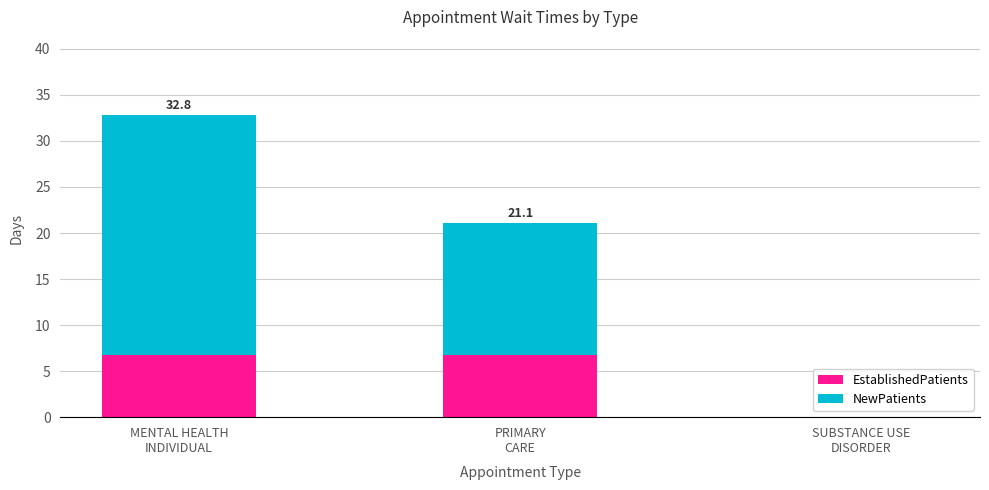

What is the maximum value for EstablishedPatients?

6.8